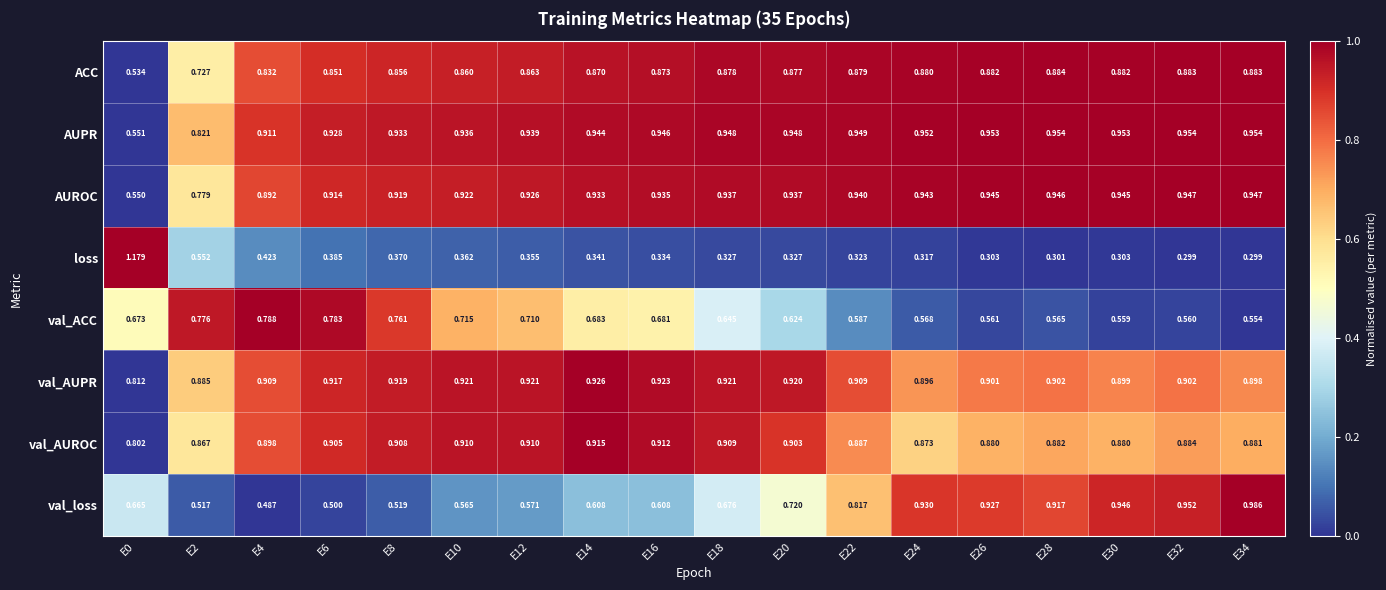

Which series changed the most between E6 and E34?

val_loss